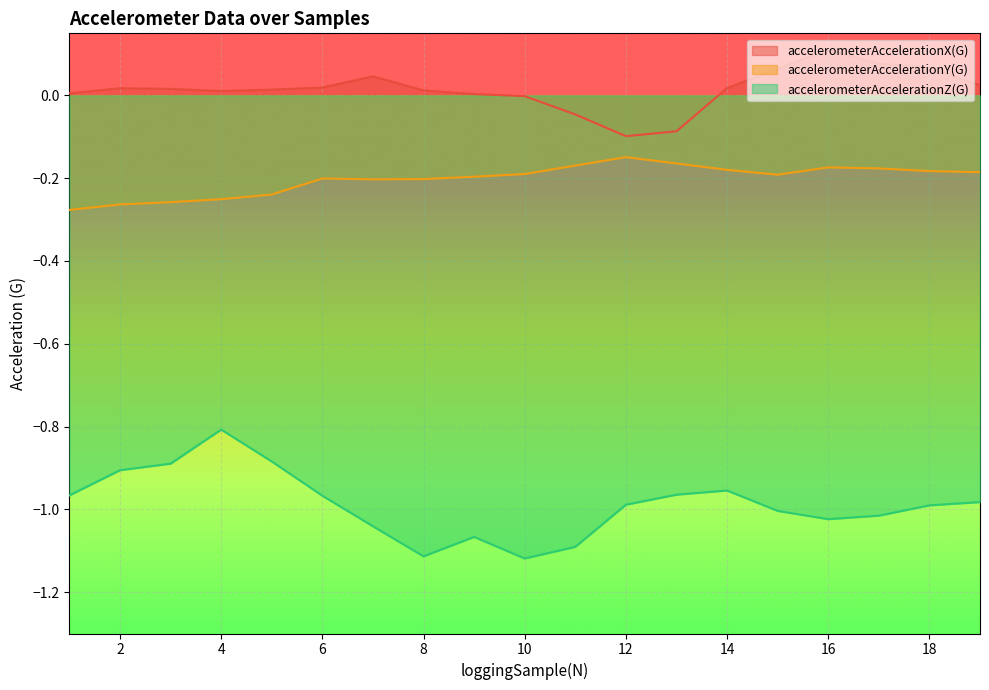

What is the value of the accelerometerAccelerationY(G) point at the 4th from the left?

-0.3